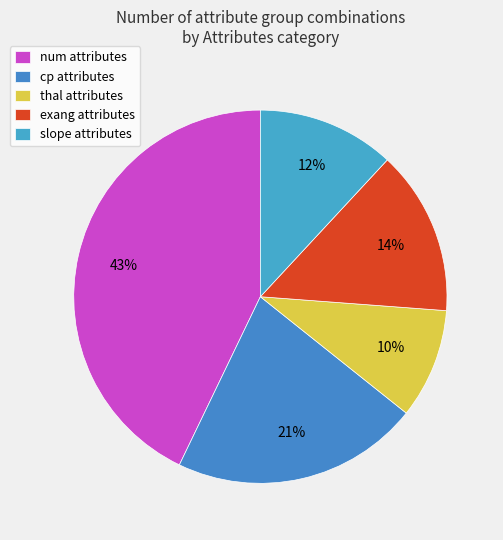

Is there any slice that represents more than half of the pie?

No